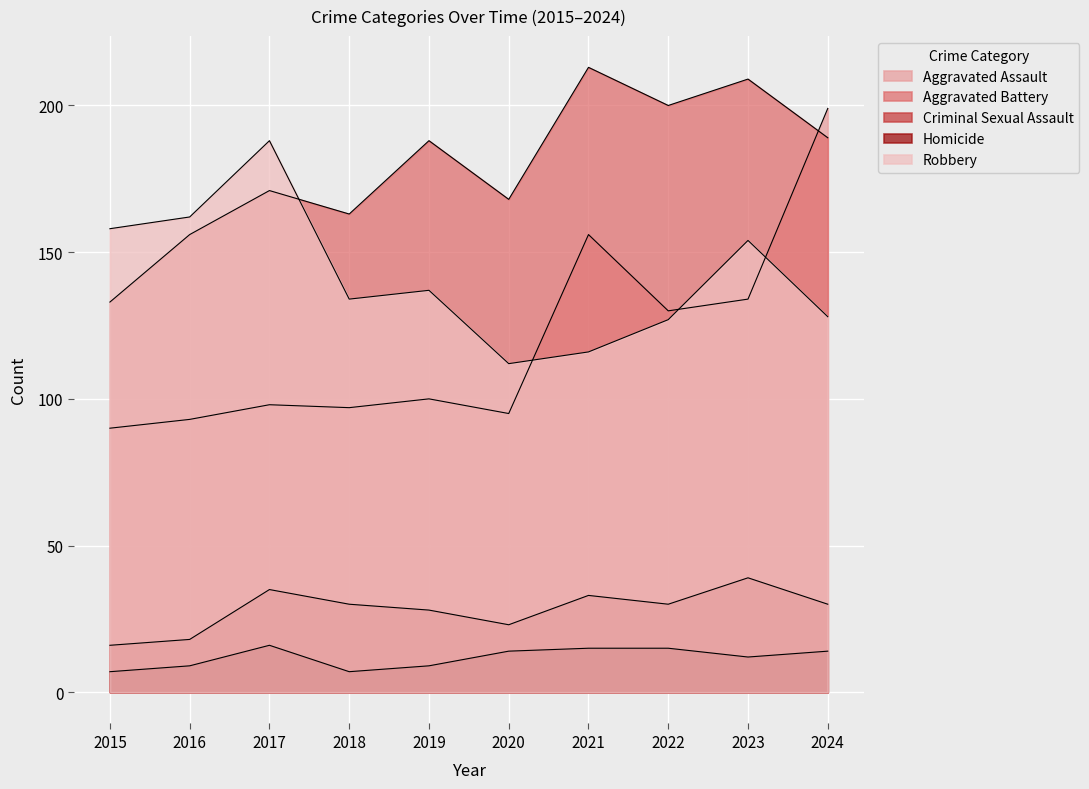

Reading right to left, transcribe all the data shown in this chart.

Aggravated Assault: 199	134	130	156	95	100	97	98	93	90
Aggravated Battery: 189	209	200	213	168	188	163	171	156	133
Criminal Sexual Assault: 30	39	30	33	23	28	30	35	18	16
Homicide: 14	12	15	15	14	9	7	16	9	7
Robbery: 128	154	127	116	112	137	134	188	162	158